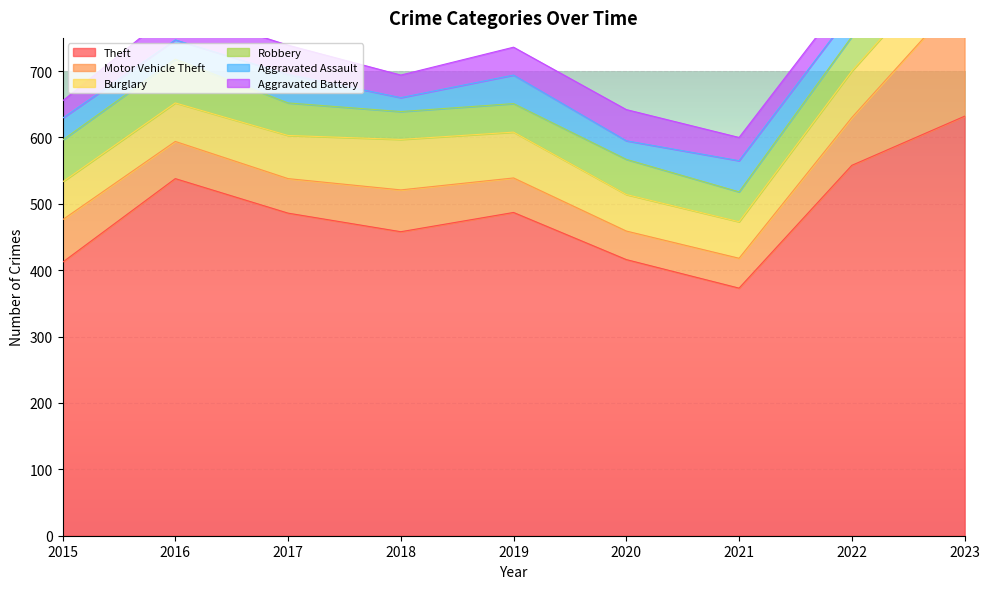

True or false: Aggravated Battery has more than 0 points higher than both neighbors.

True